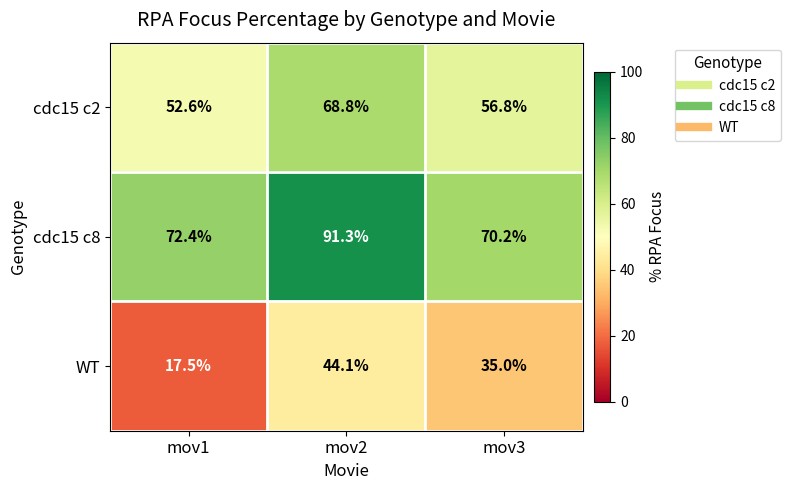

What is the sum of all WT values?

96.6